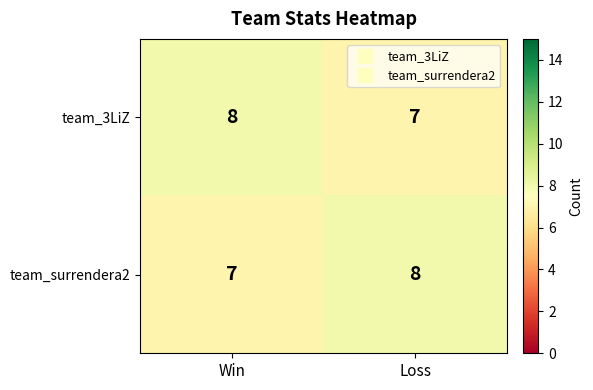

At how many categories does at least one series exceed 7?

2